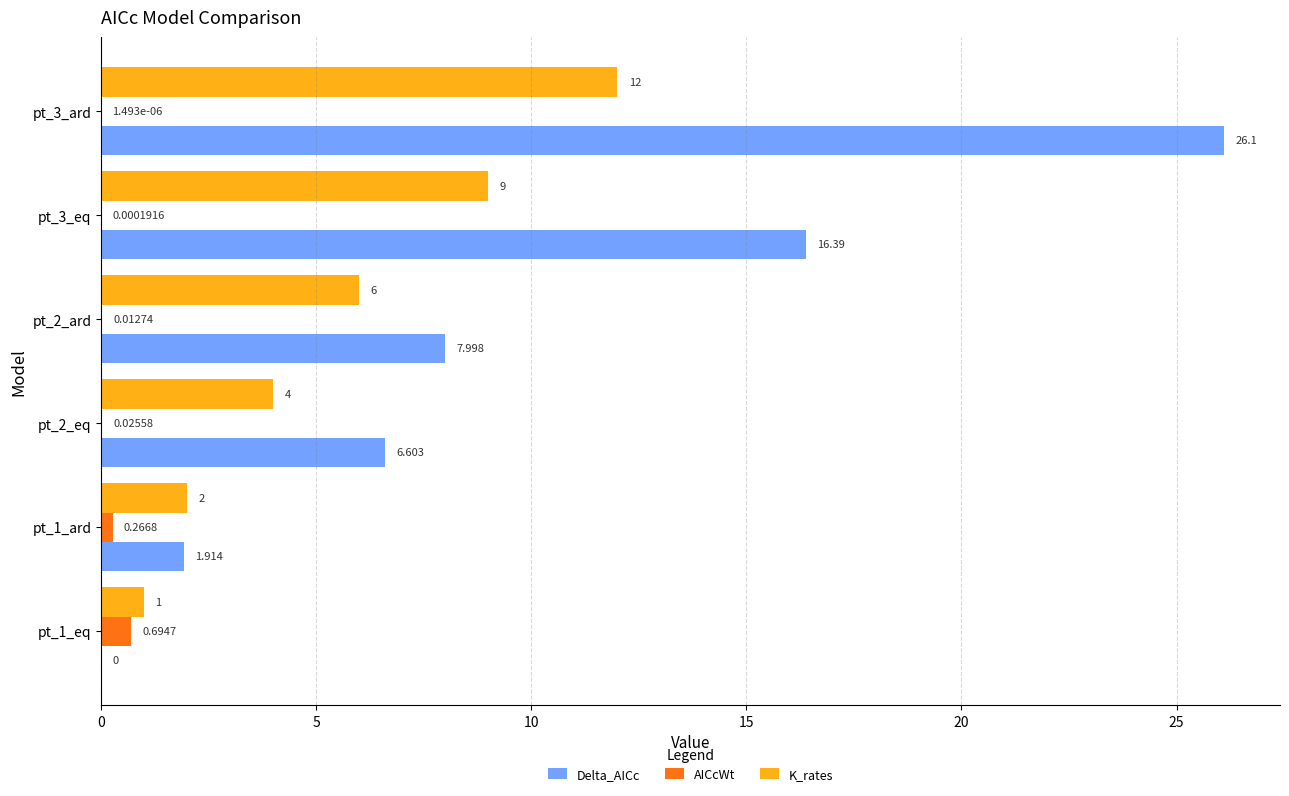

Which series has the largest total across all categories?

Delta_AICc